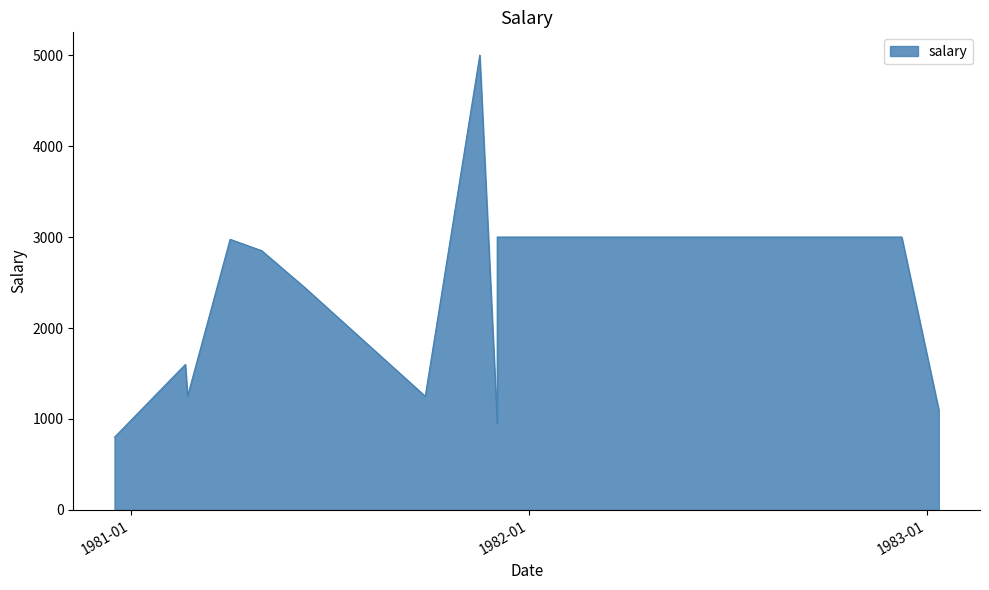

What is the change in value from 1981-09-28 to 1981-12-03?

+1750